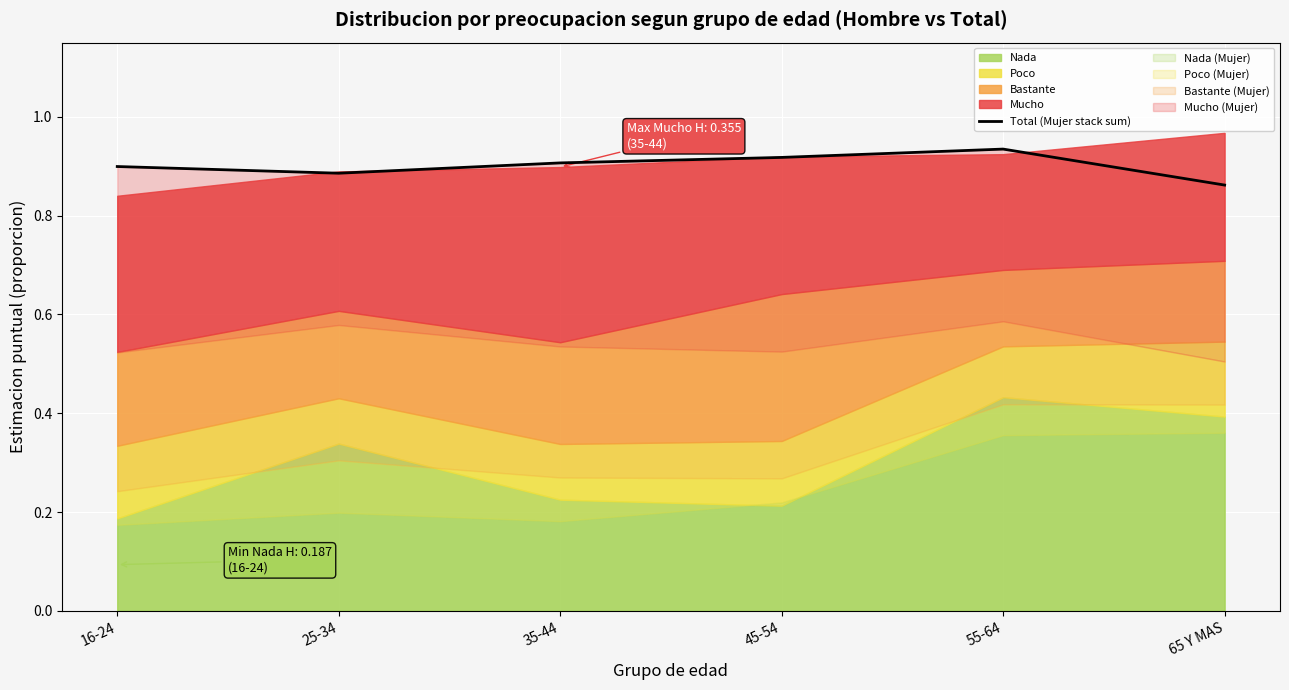

The value at 45-54 is 0.5. True or false?

False